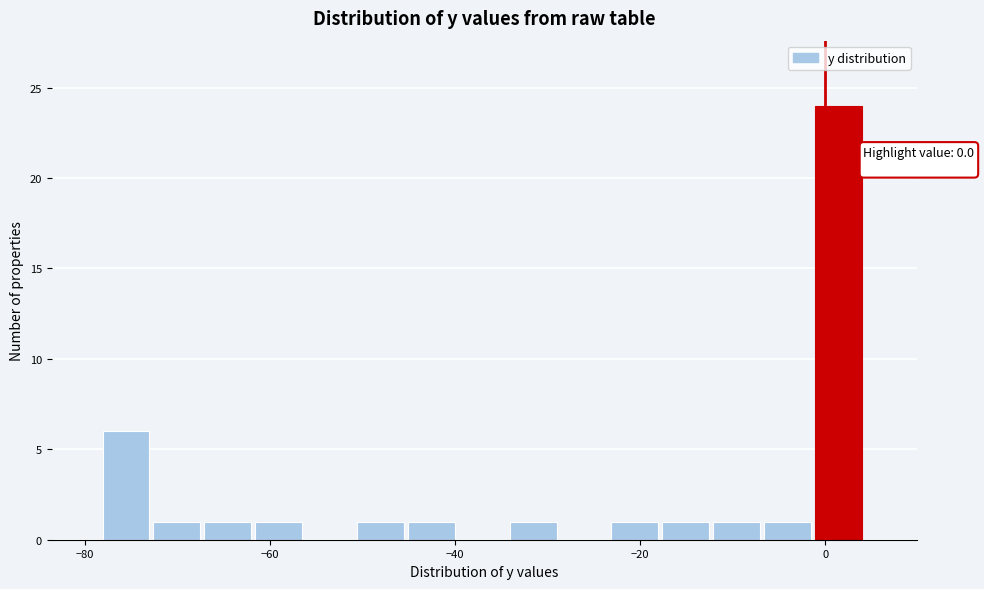

Read against the x-axis, roughly where is the centre of the tallest bar?

2